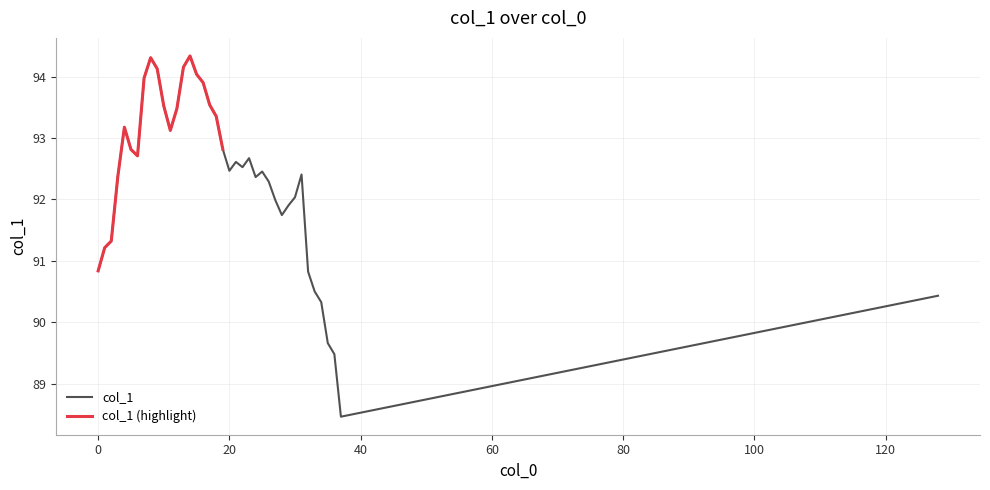

List the labels in order of value, smallest first.

37, 36, 35, 34, 128, 33, 32, 0, 1, 2, 28, 29, 27, 30, 26, 24, 3, 31, 25, 20, 22, 21, 23, 6, 5, 19, 11, 4, 18, 12, 10, 17, 16, 7, 15, 9, 13, 8, 14